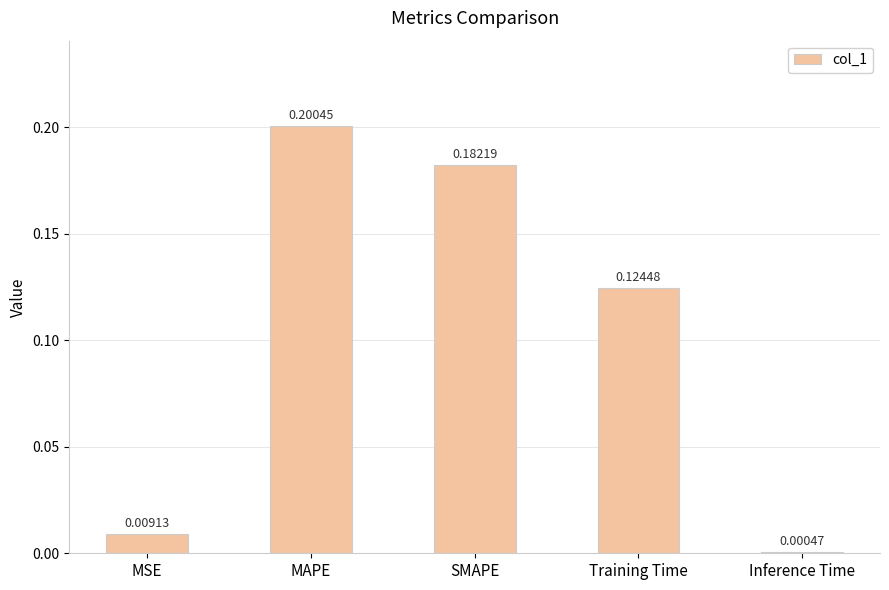

What is the sum of all values?

0.5